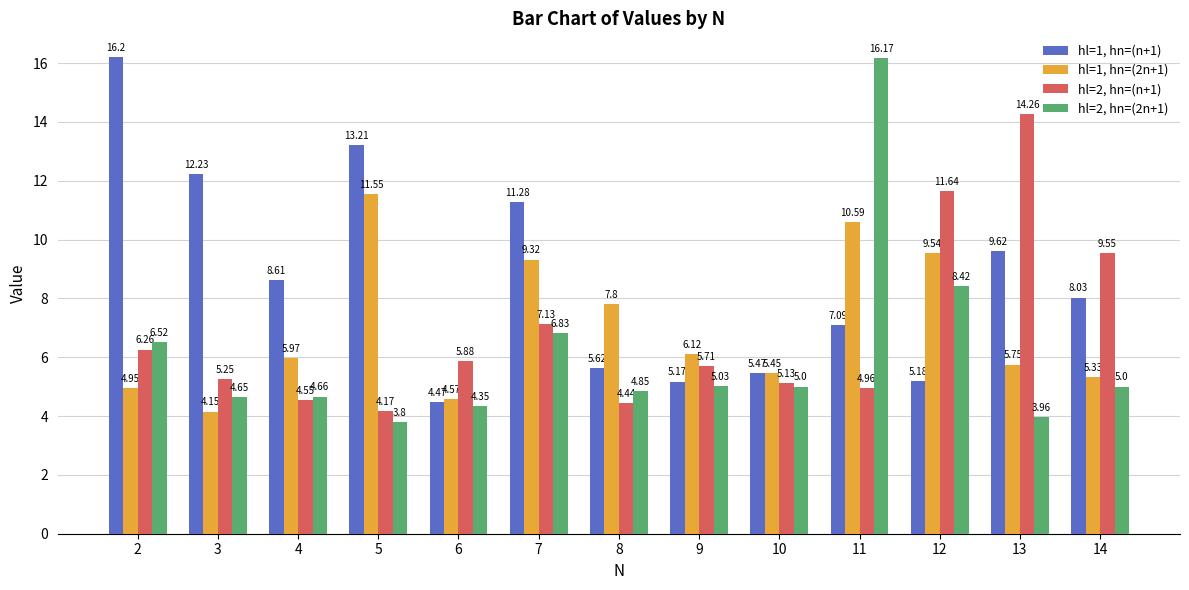

Rank the series at 5 from highest to lowest value.

hl=1, hn=(n+1), hl=1, hn=(2n+1), hl=2, hn=(n+1), hl=2, hn=(2n+1)